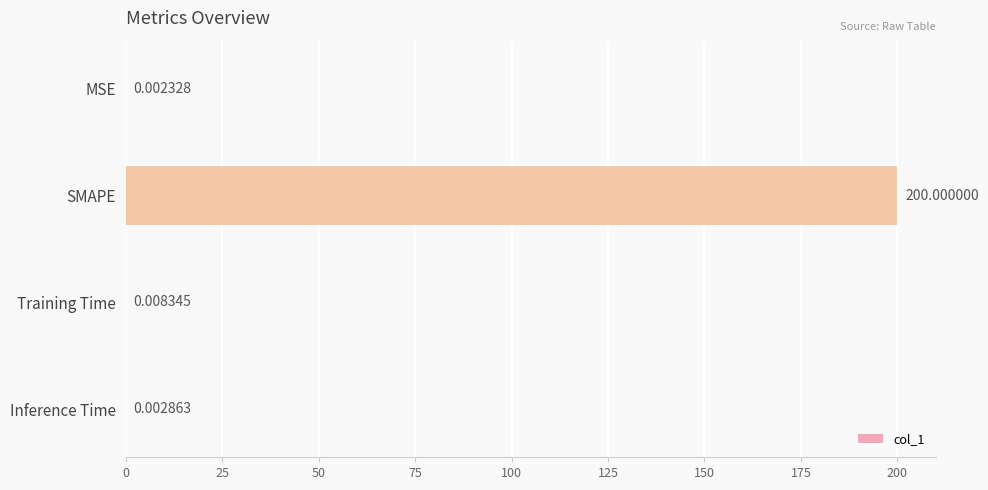

Are the bars horizontal?

Yes